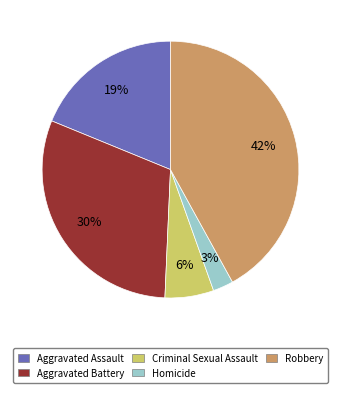

How many slices are in this pie chart?

5